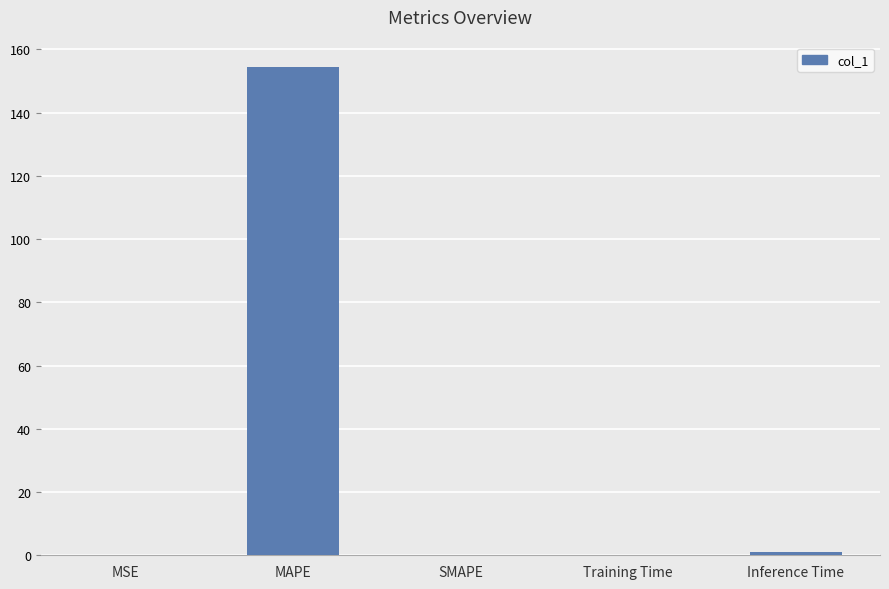

Which label corresponds to the largest value in the chart?

MAPE